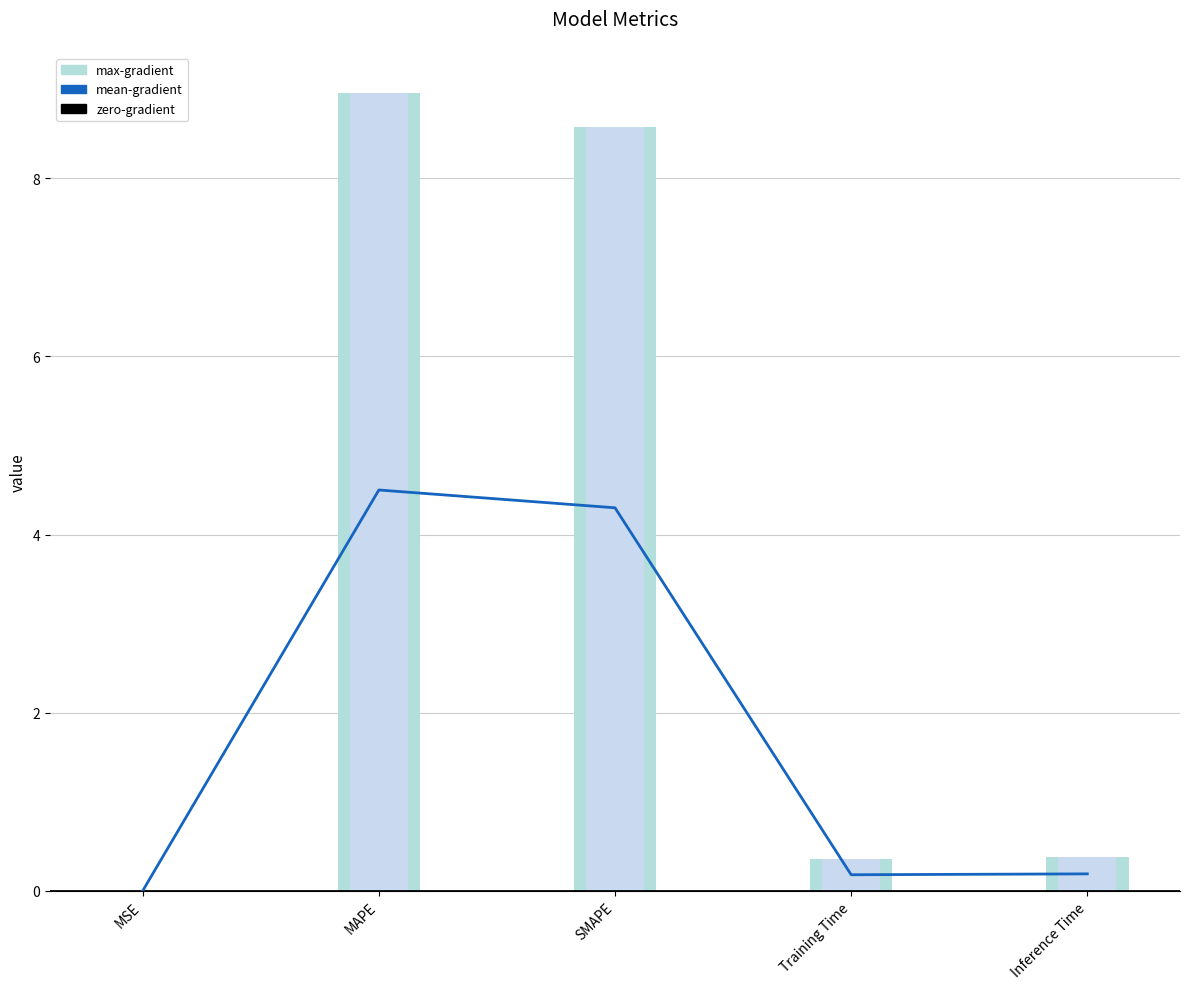

What is the label of the 4th bar from the left?

Training Time